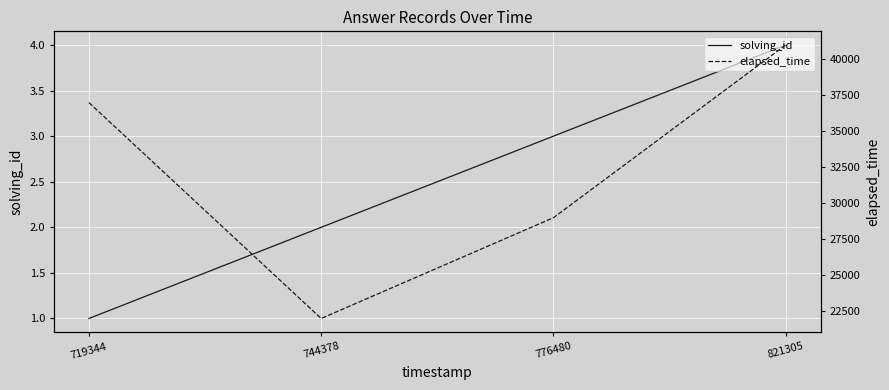

The solving_id series shows 4 at 821305. True or false?

True